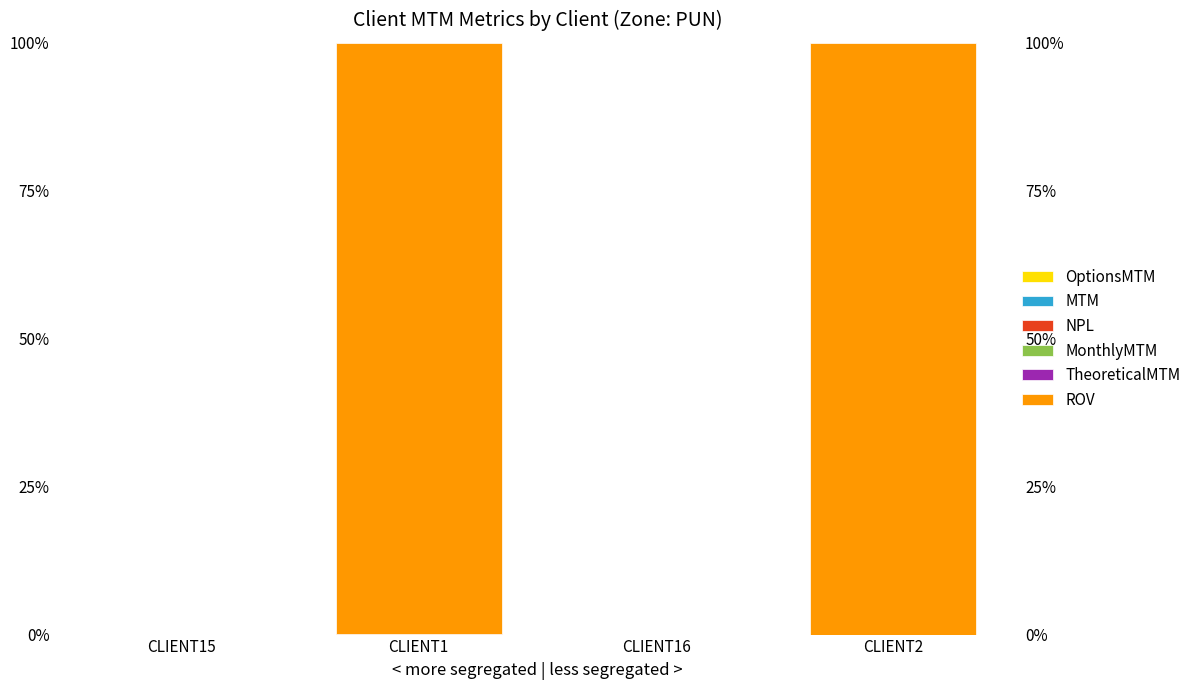

The MTM series shows 0.0 at CLIENT16. True or false?

True